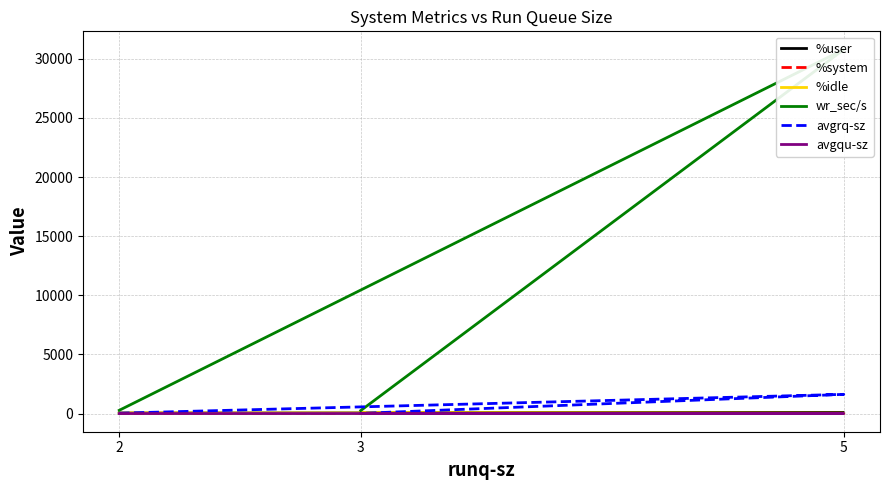

At which label is %user closest to 57?

3